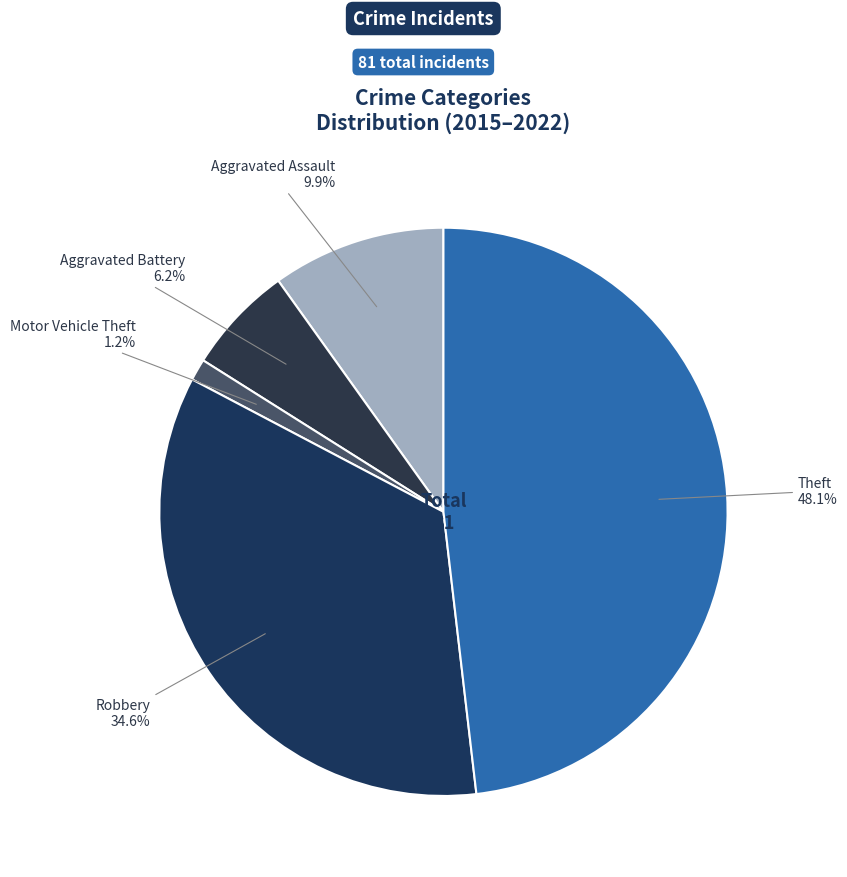

What percentage is the Robbery slice, to the nearest percent?

35%